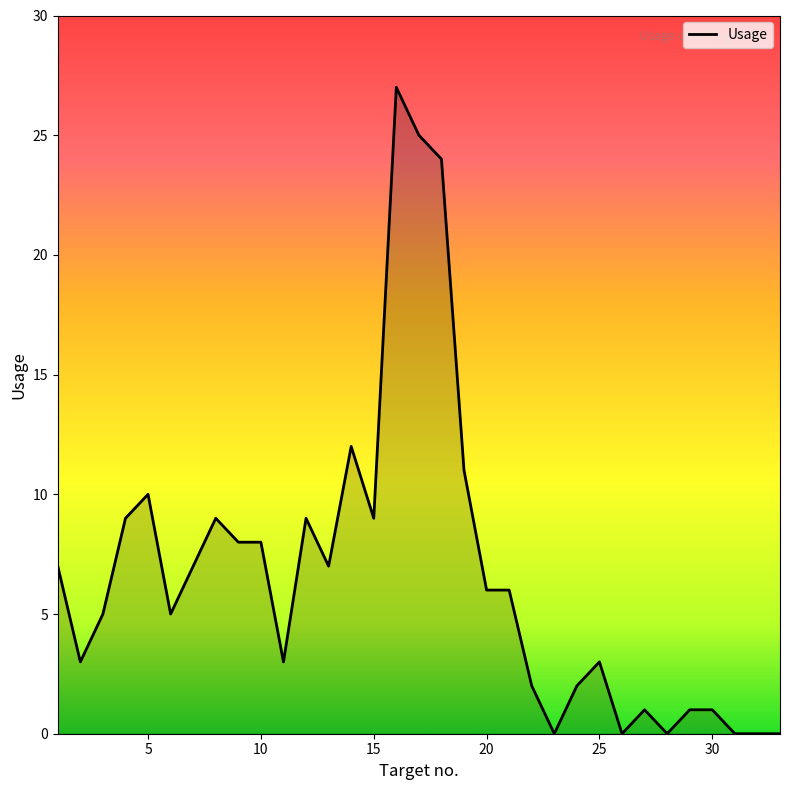

What is the difference between the maximum and minimum values?

27